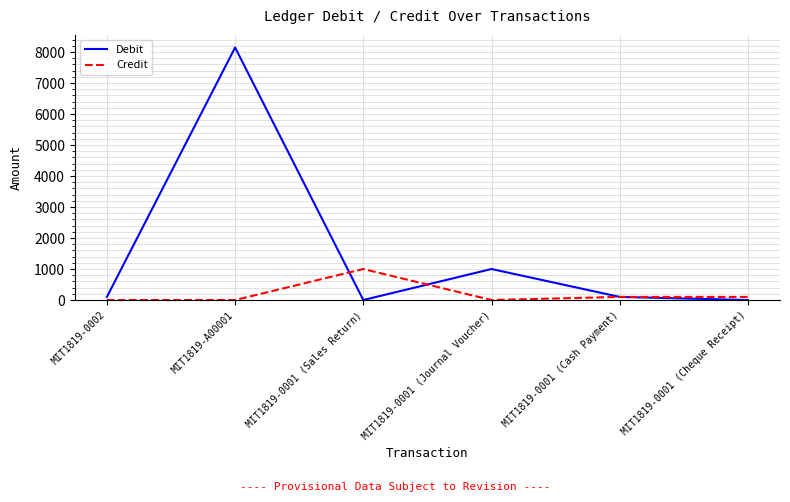

The value of Credit at MIT1819-0001 (Sales Return) is 455. True or false?

False